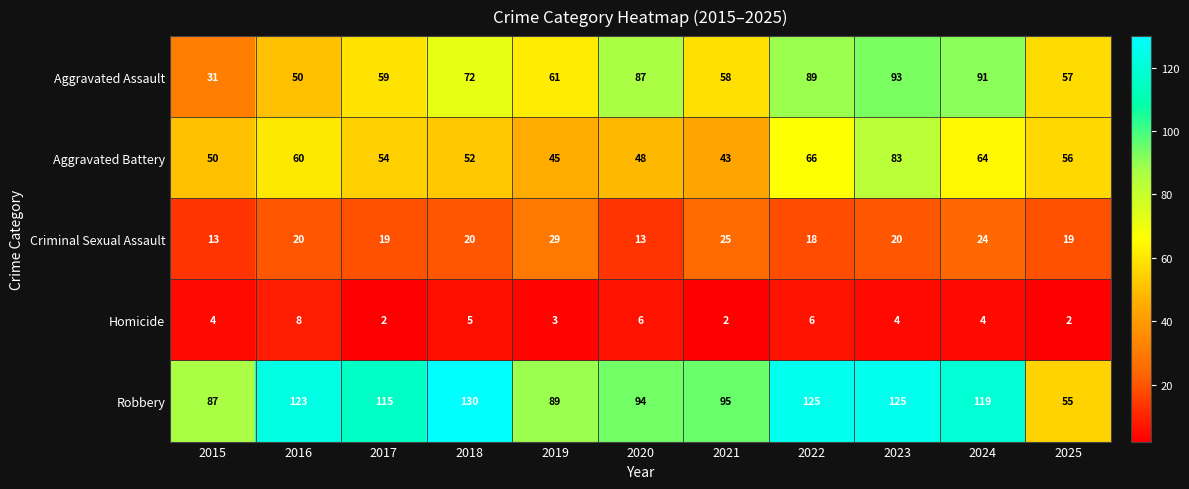

How many distinct data groups are displayed?

5